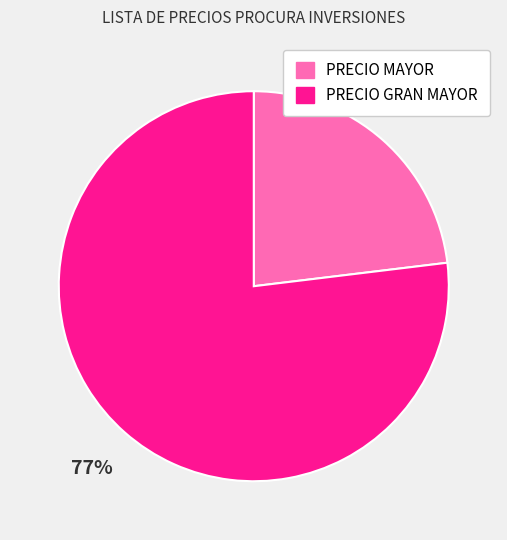

What is the majority slice?

PRECIO GRAN MAYOR